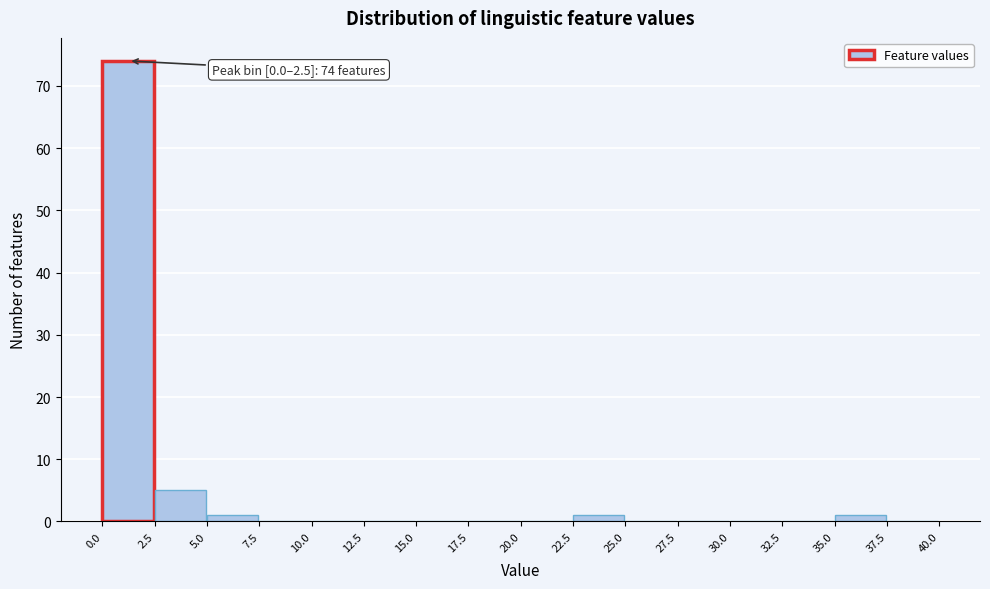

Which range on the x-axis has the tallest bar?

0.0 to 2.5